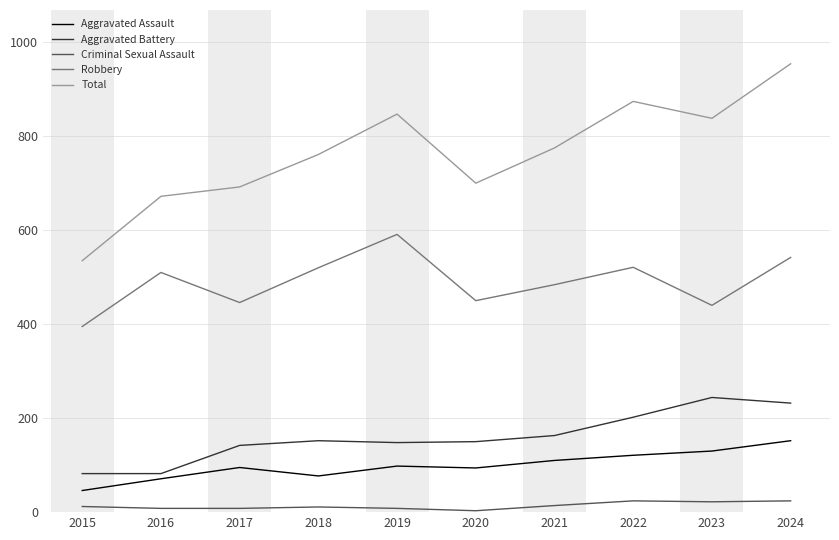

How many categories are shown in the chart?

10